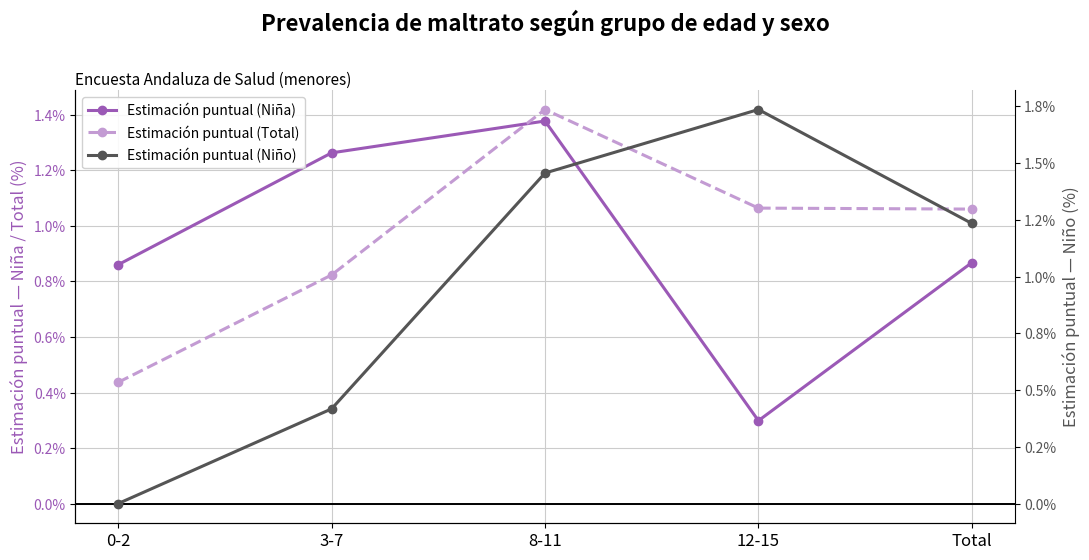

Between 0-2 and 12-15, which series saw the biggest shift?

Estimación puntual (Niño)